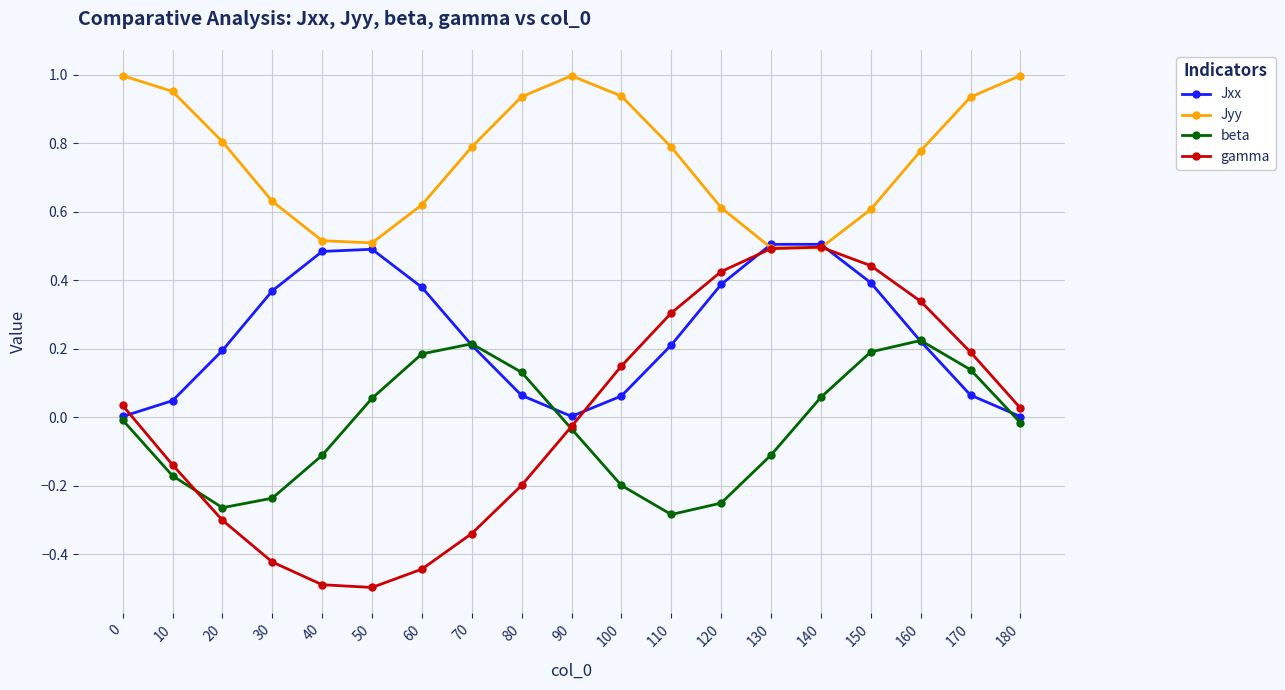

Is this an area chart (filled region under the line)?

No